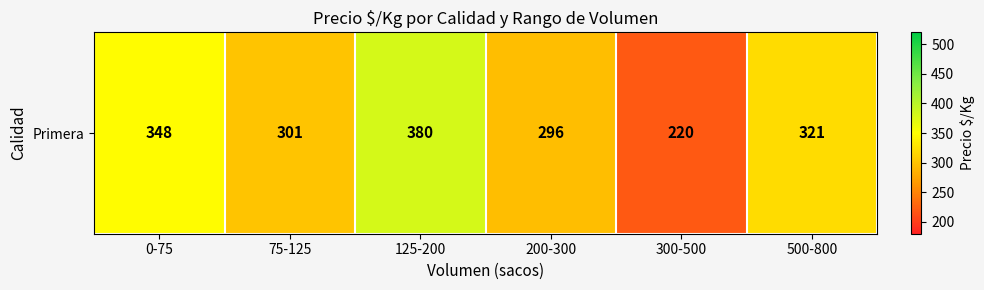

Which category has the lowest value across all series?

300-500